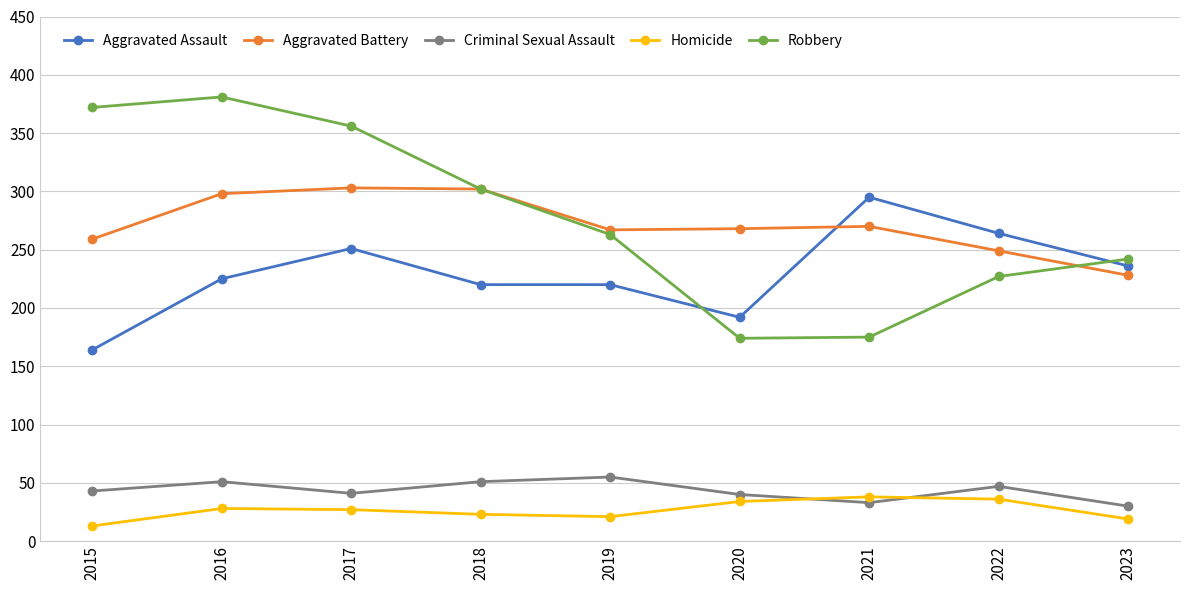

What is the approximate value of Homicide at 2023, to the nearest 5?

20